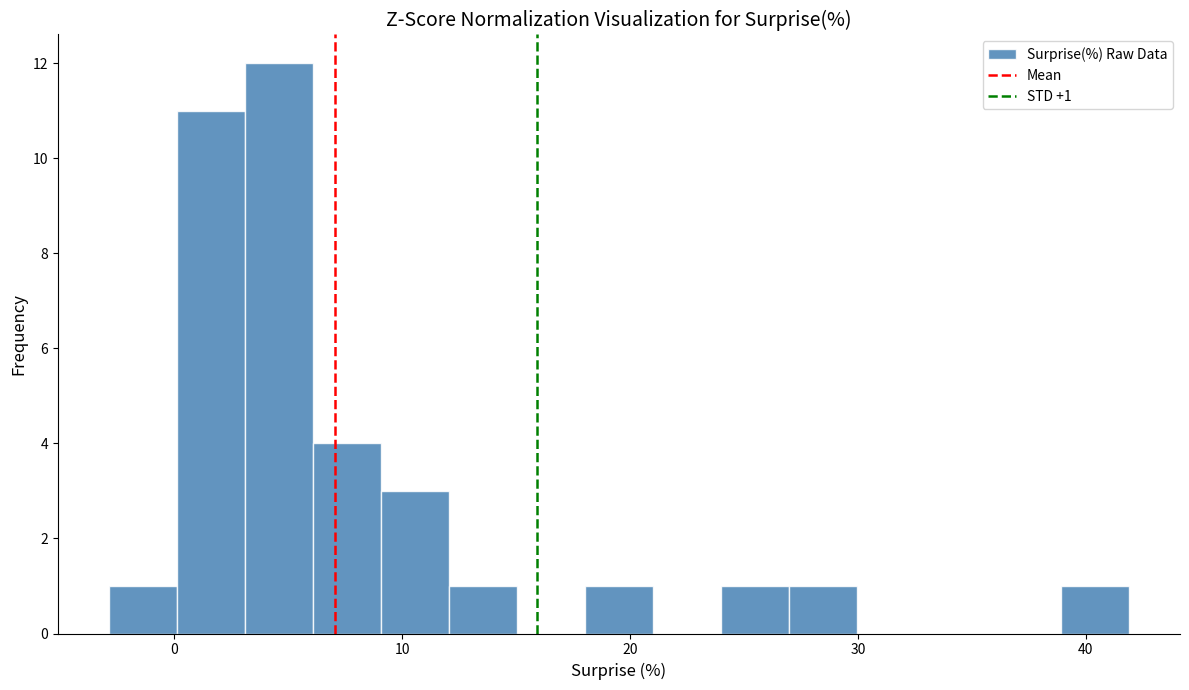

Around what value on the x-axis is the tallest bar? Give the approximate position of its centre, as read against the axis.

5